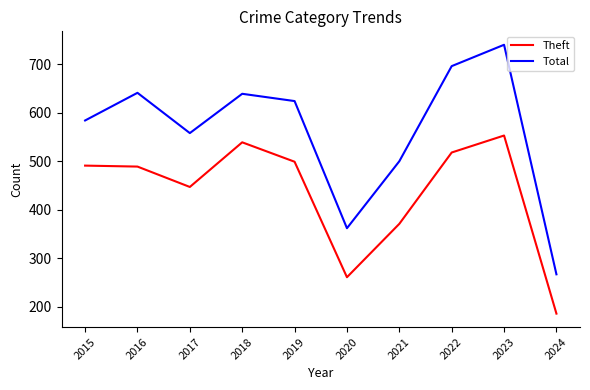

True or false: Theft and Total cross at least once.

False